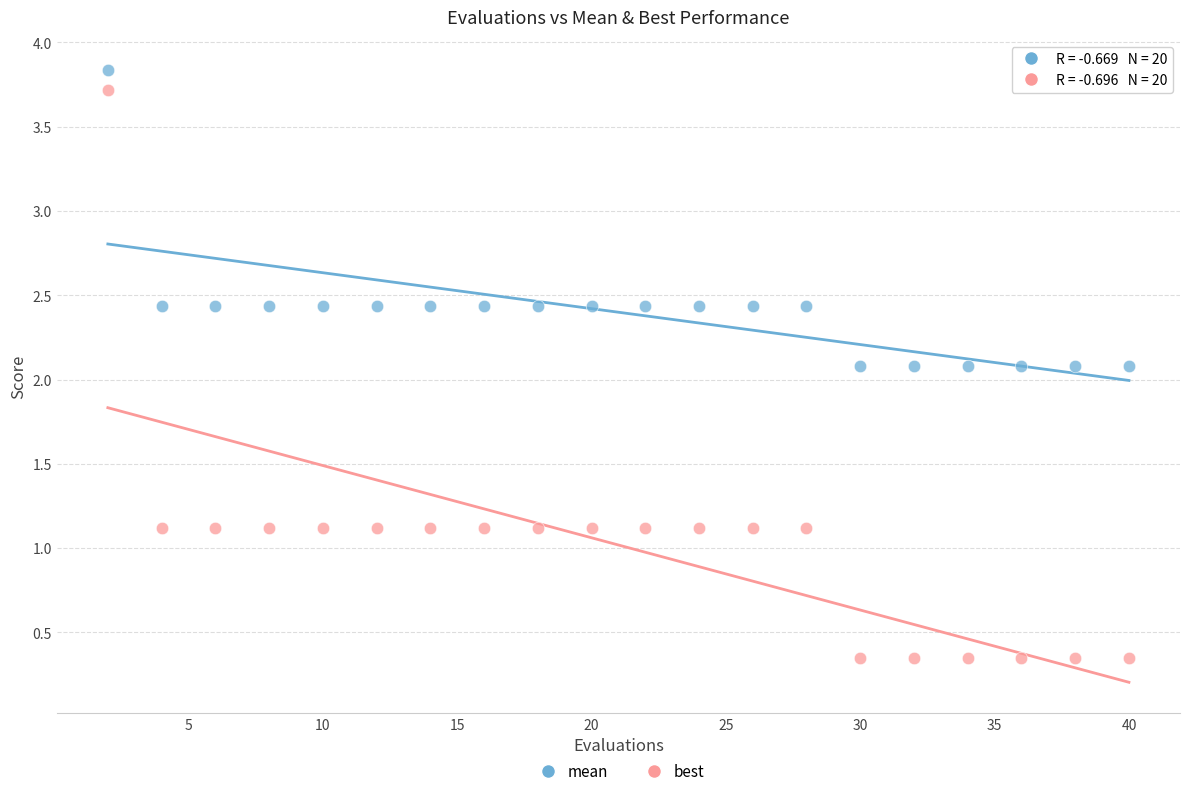

Which series has the largest Y range (max minus min)?

best